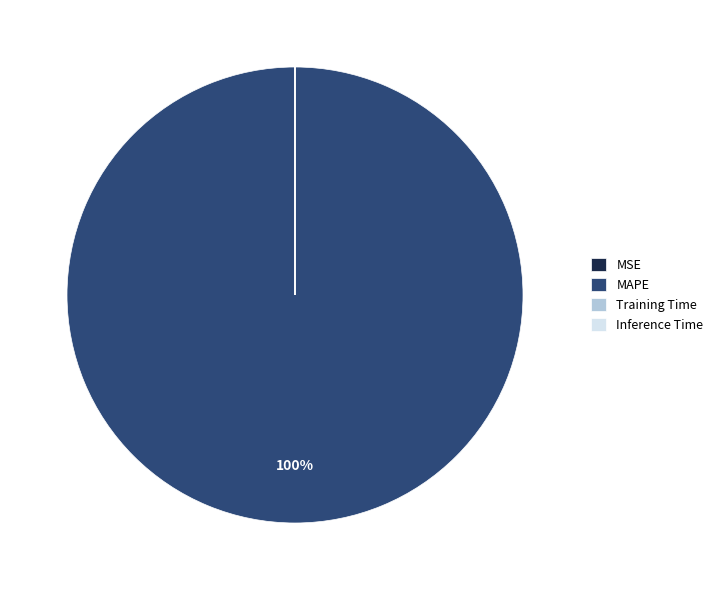

To the nearest percent, what is the average slice percentage?

25%